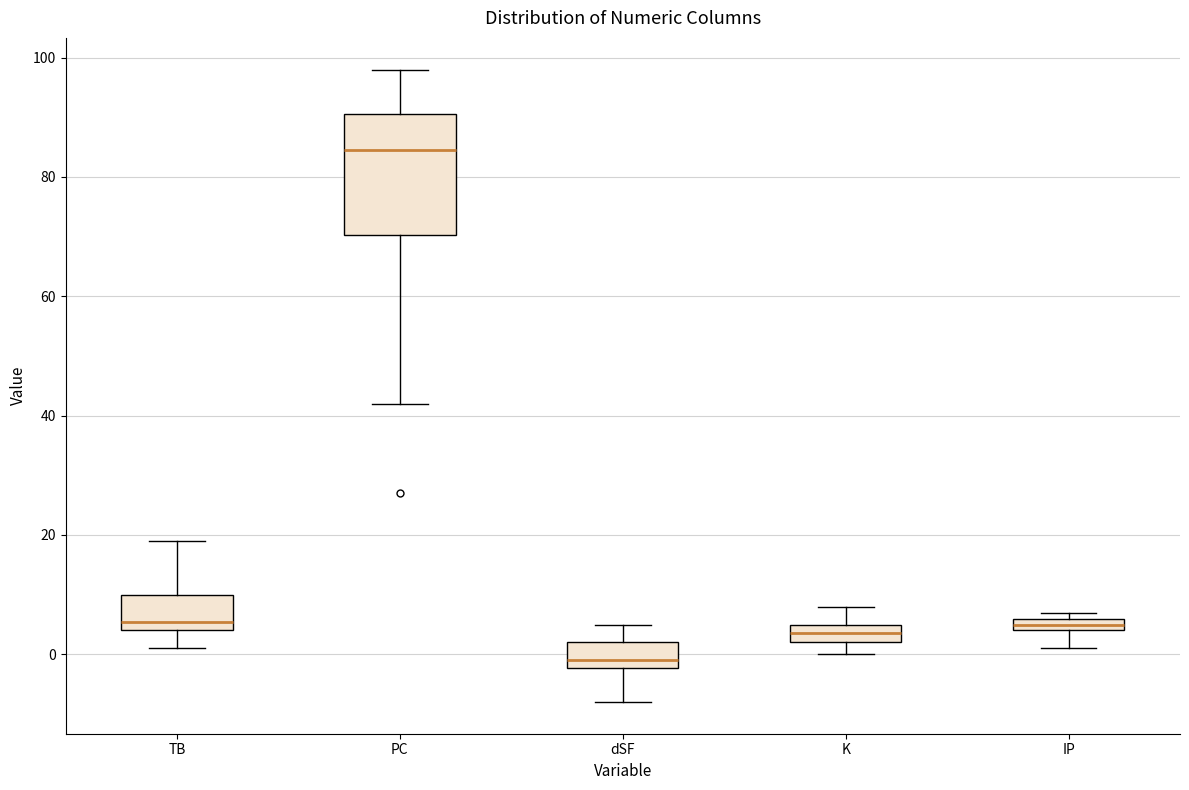

Which box has the highest median line?

PC